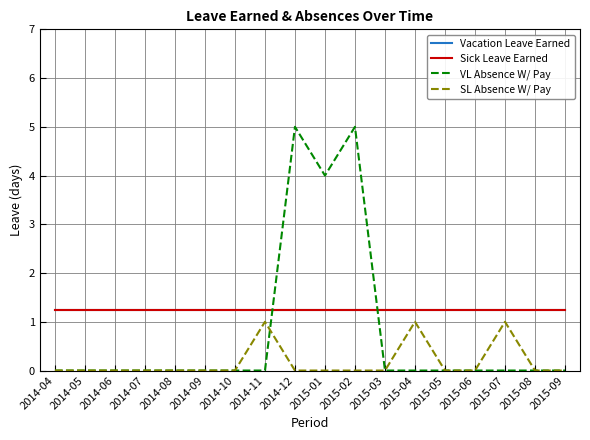

Between 2014-04 and 2014-09, which series saw the biggest shift?

Vacation Leave Earned